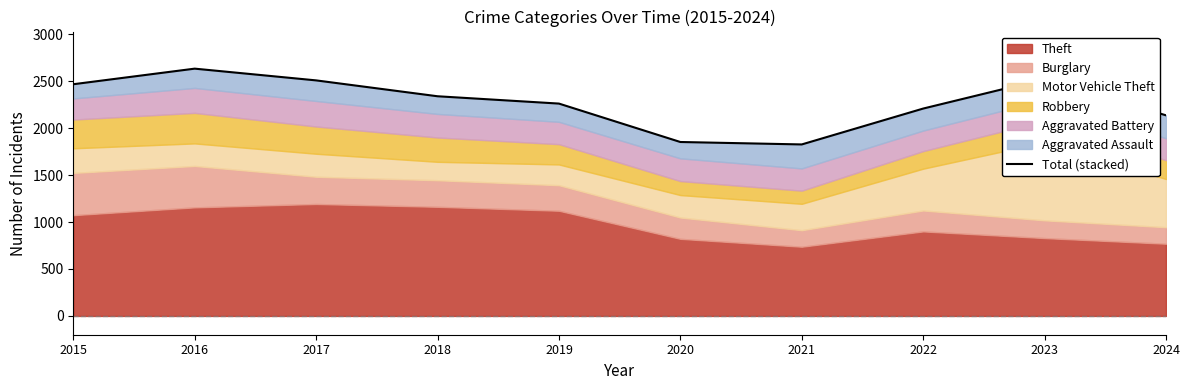

The chart shows a value of 4600 at 2016. True or false?

False